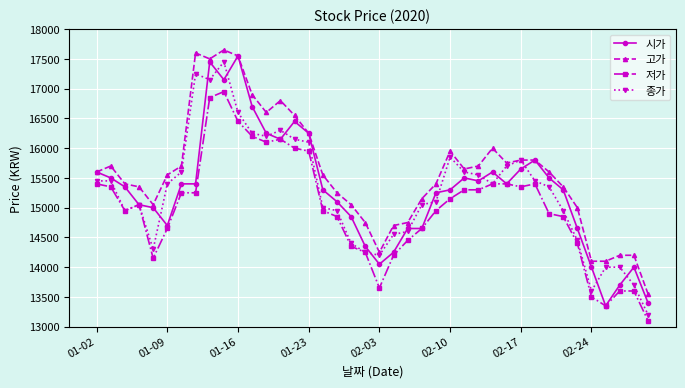

What is the smallest value displayed?

13100